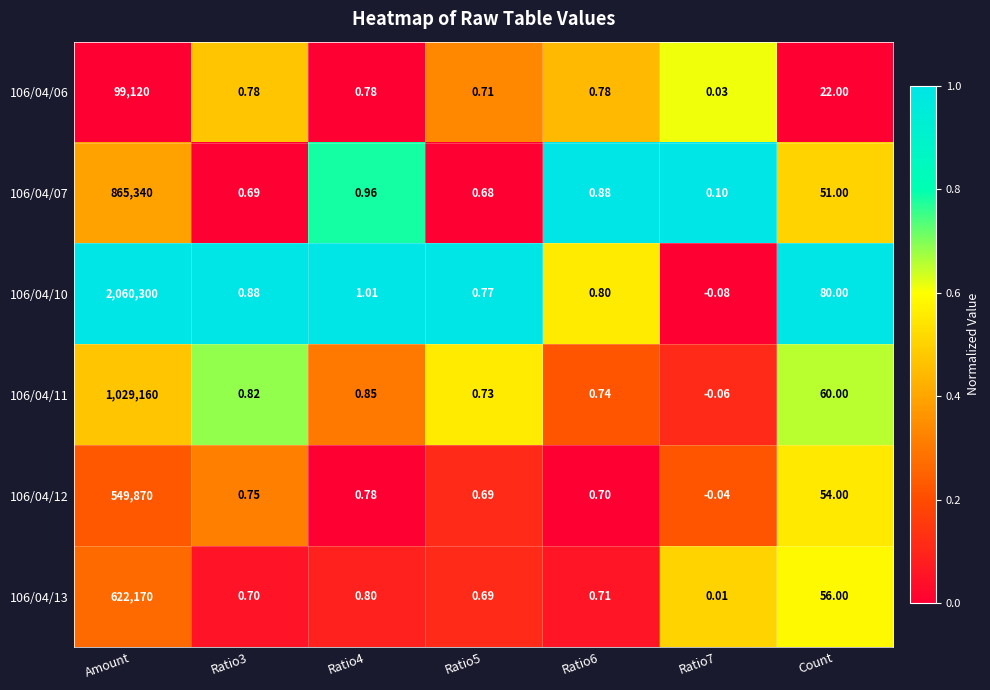

At which label is 106/04/13 closest to 311085?

Count